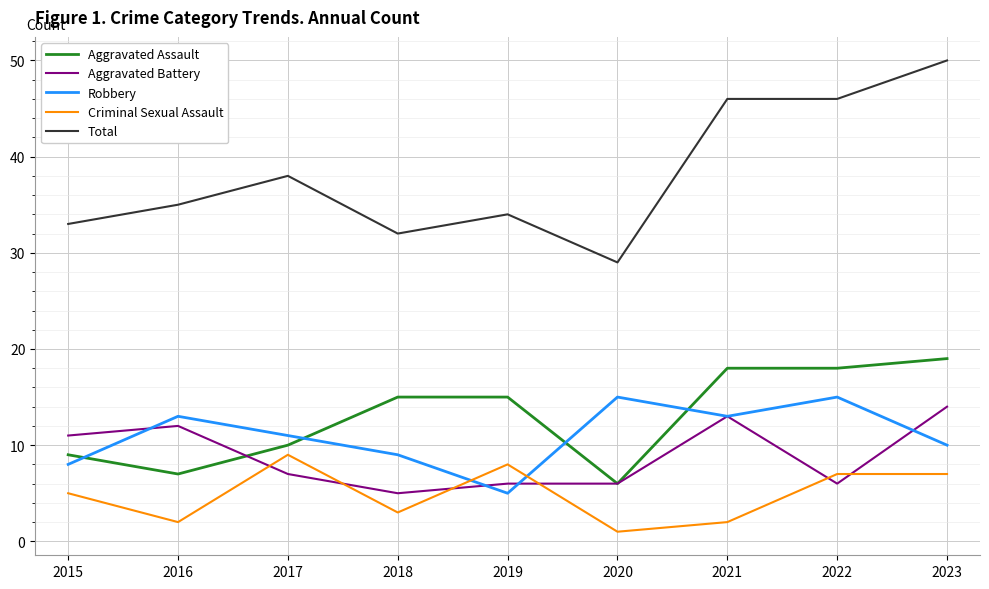

At which label does Aggravated Battery first exceed 7?

2015